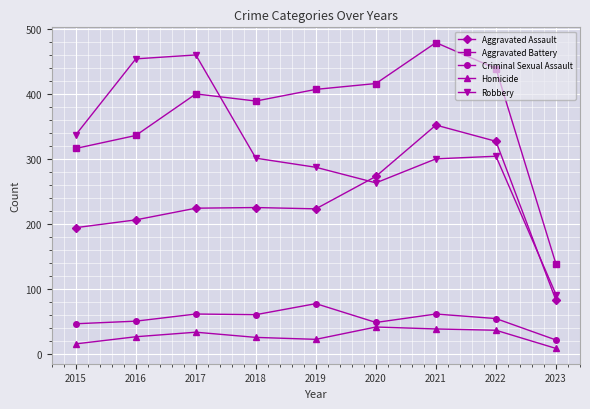

True or false: Aggravated Battery and Criminal Sexual Assault intersect in this chart.

False